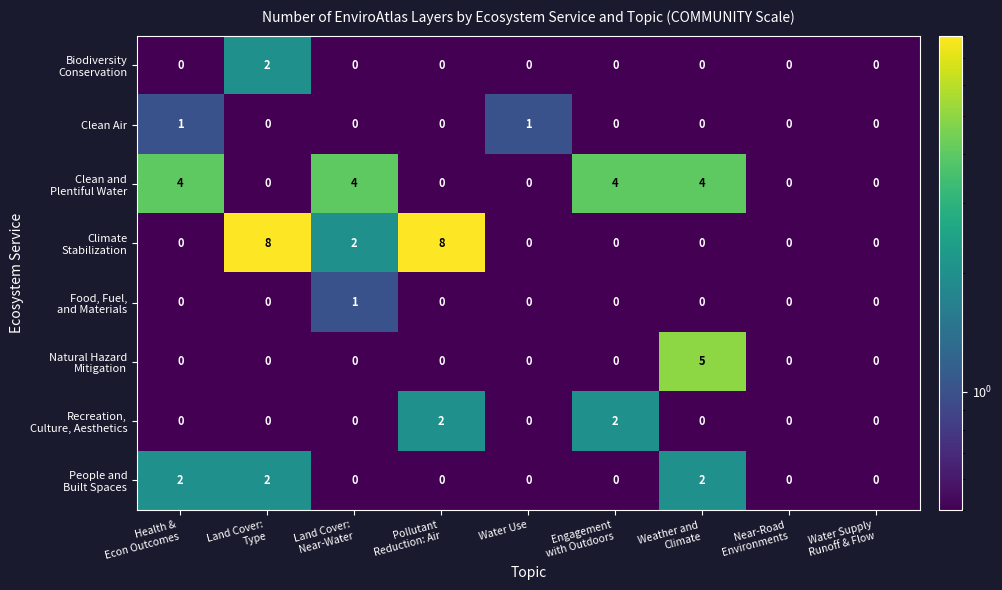

At how many categories does at least one series exceed 3?

6